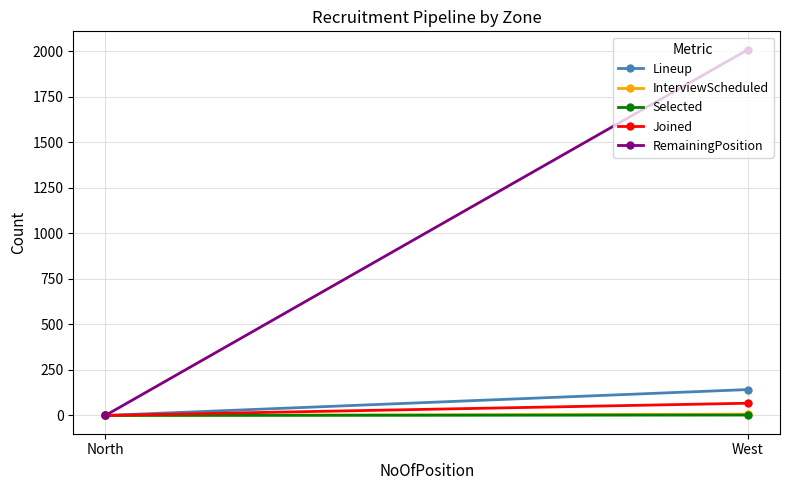

Rank the series at West from lowest to highest value.

Selected, InterviewScheduled, Joined, Lineup, RemainingPosition